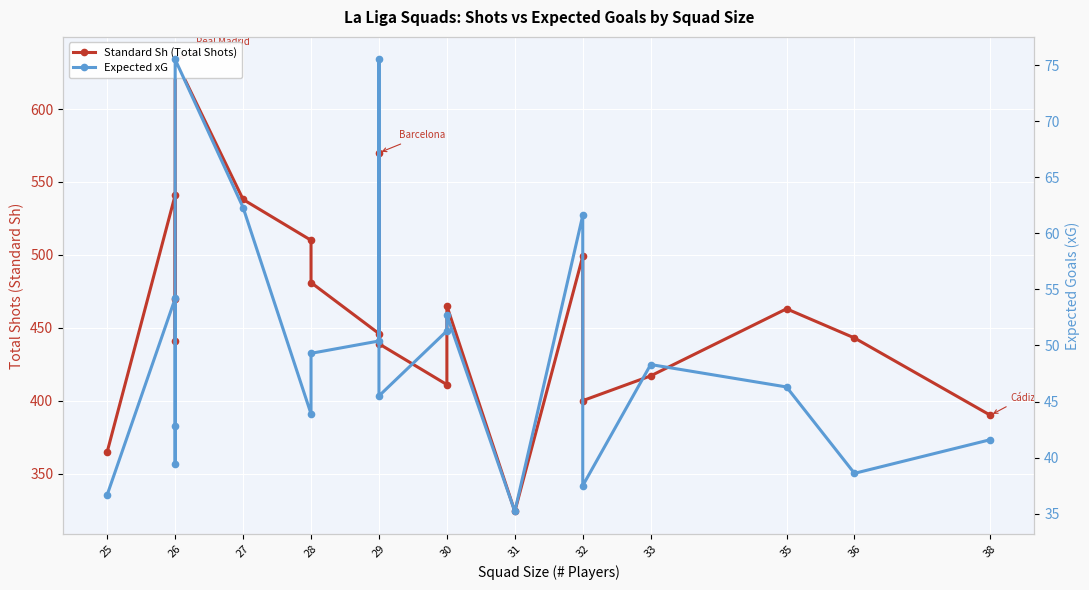

What is the average value of the Standard Sh (Total Shots) series?

462.4